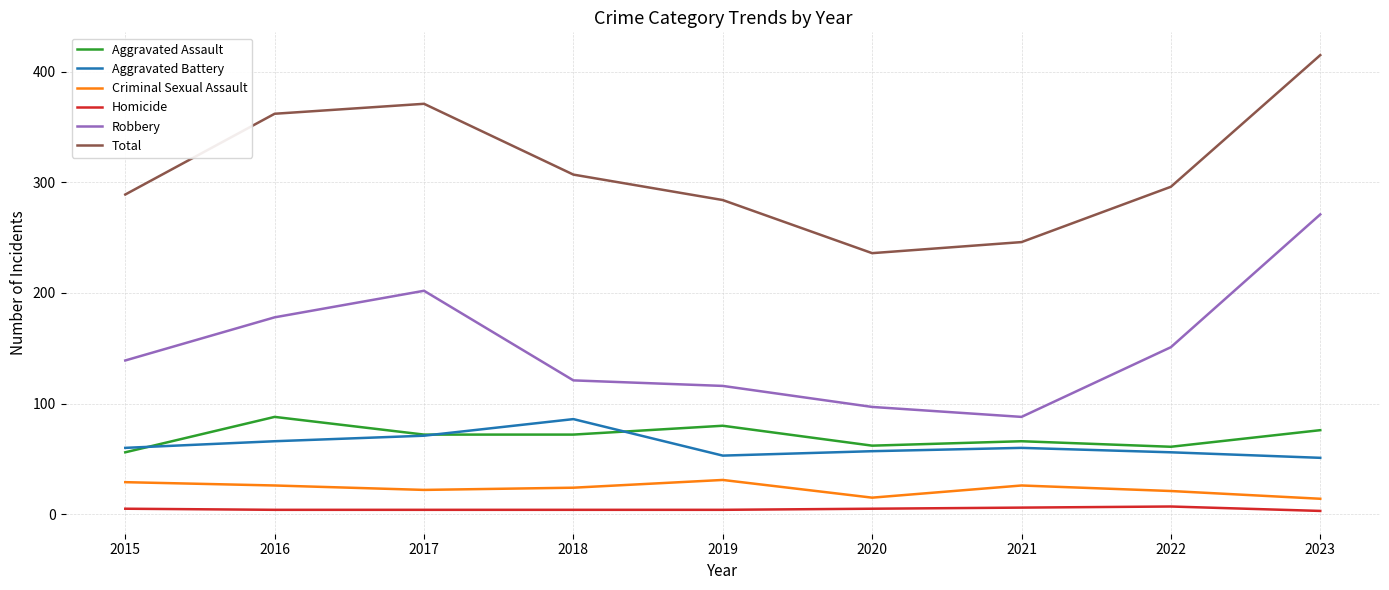

What are all the series names shown in the legend?

Aggravated Assault, Aggravated Battery, Criminal Sexual Assault, Homicide, Robbery, Total